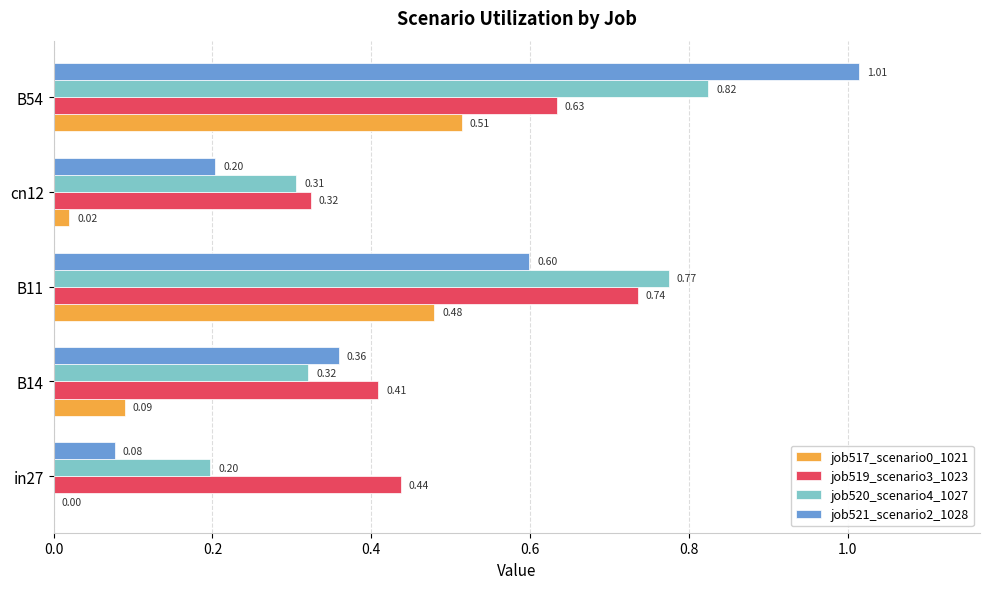

Which series changed the most between in27 and B14?

job521_scenario2_1028